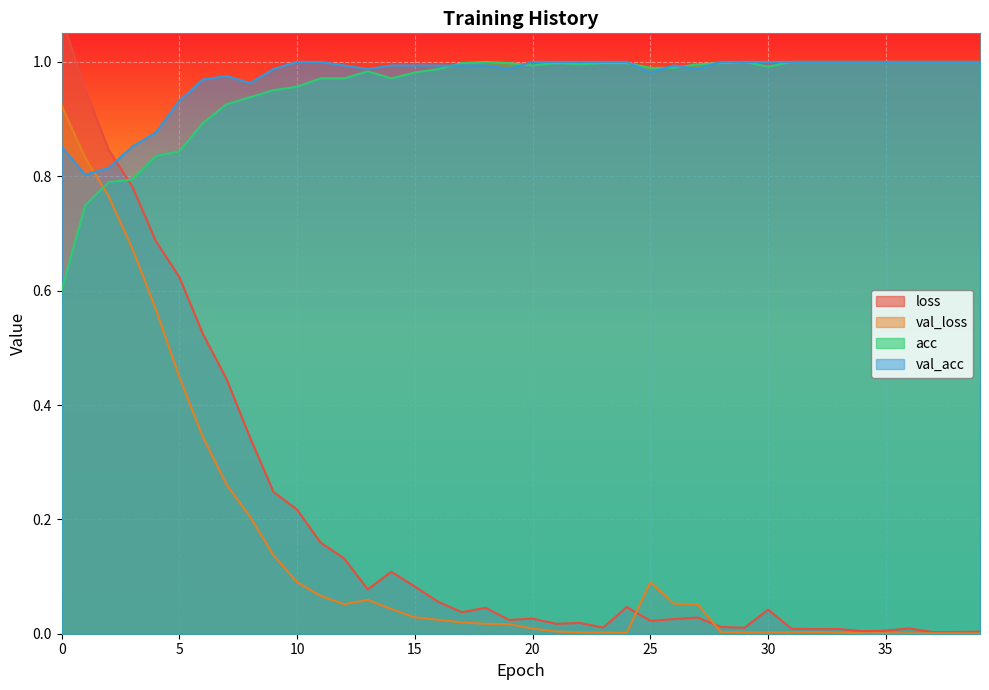

True or false: val_acc has more than 0 points higher than both neighbors.

True